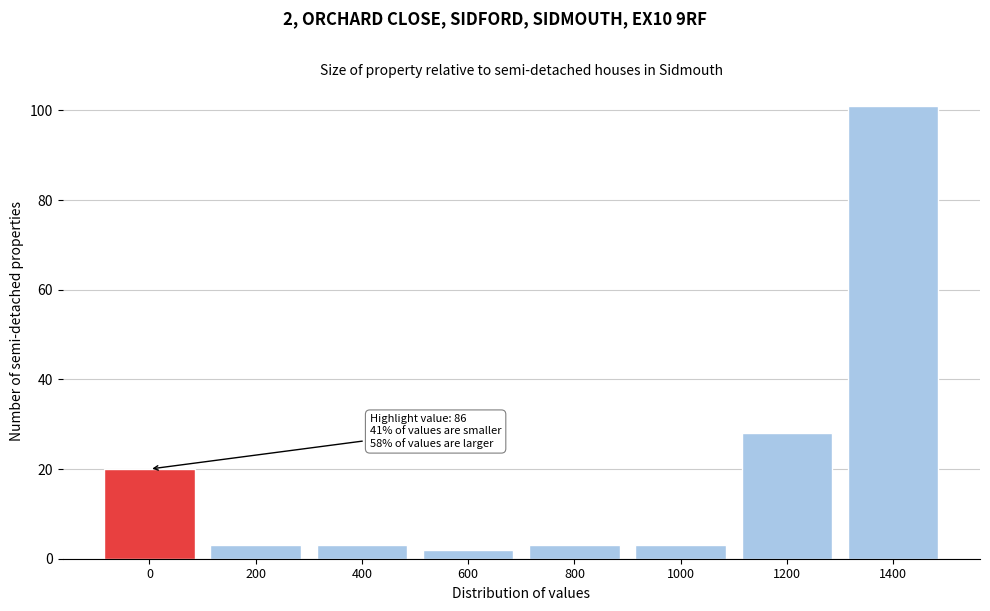

Reading left to right, transcribe all the data shown in this chart.

0=20	200=3	400=3	600=2	800=3	1000=3	1200=28	1400=101